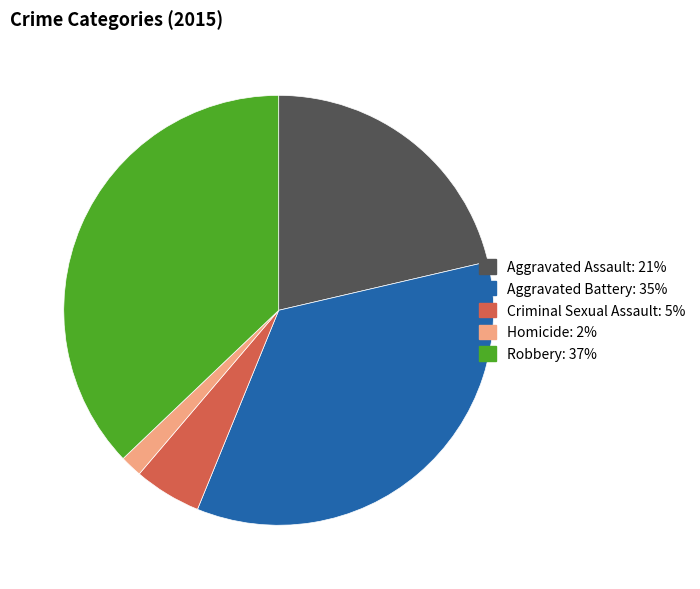

True or false: Homicide: 2% accounts for 8% of the total.

False